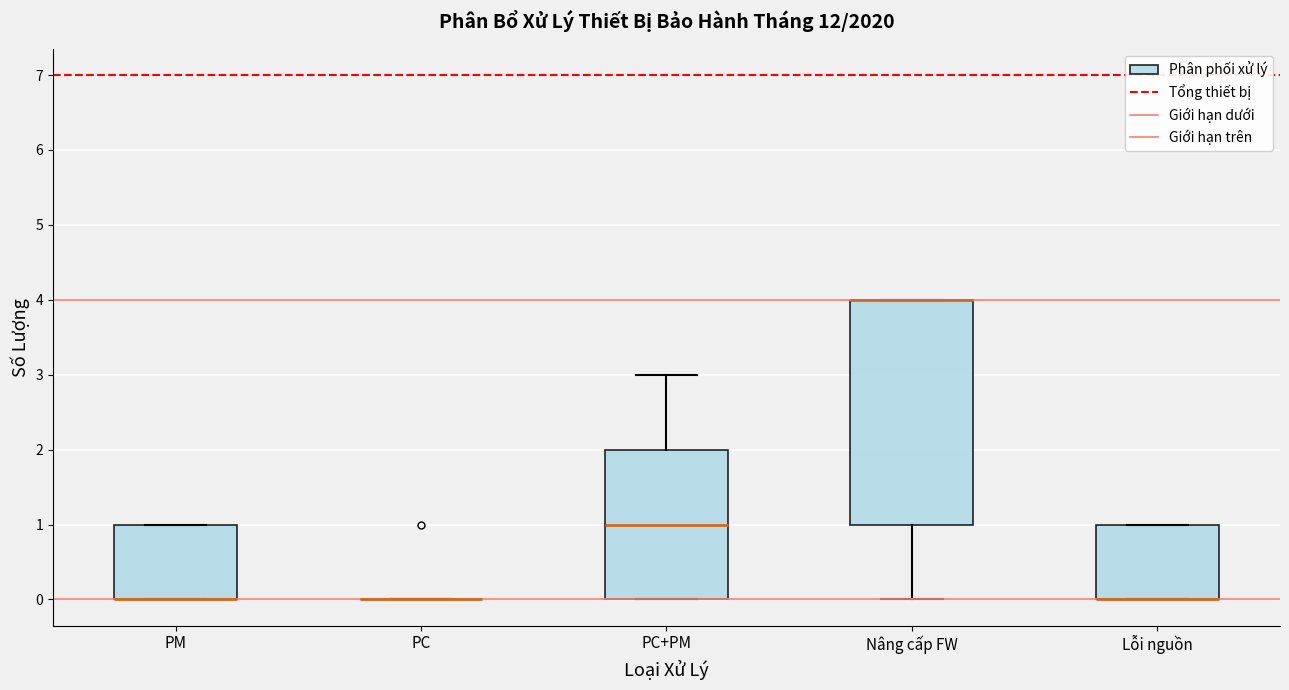

Where is the lower edge of the box for Nâng cấp FW on the y-axis? The values are not printed on the chart, so give them approximately, as read against the axis.

1